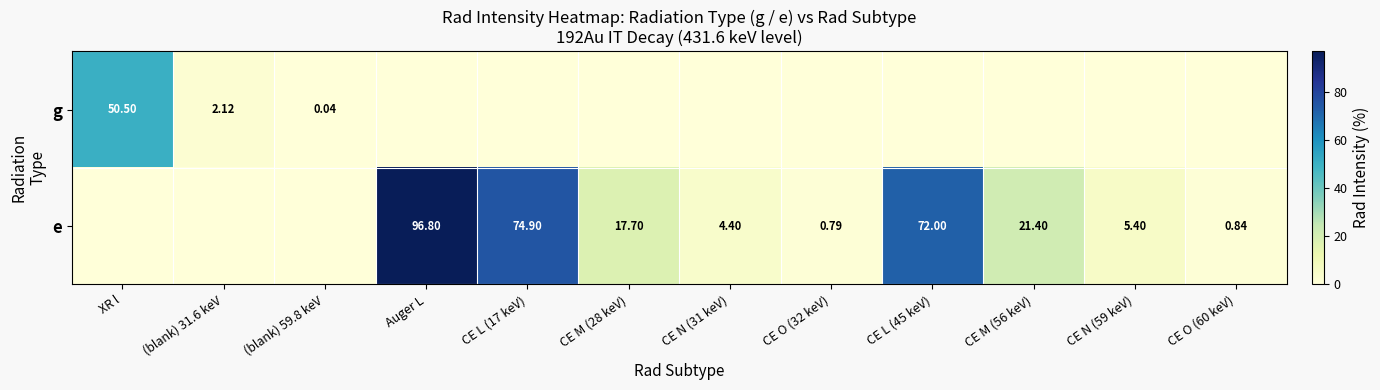

Rank the series by their maximum value, from highest to lowest.

e, g